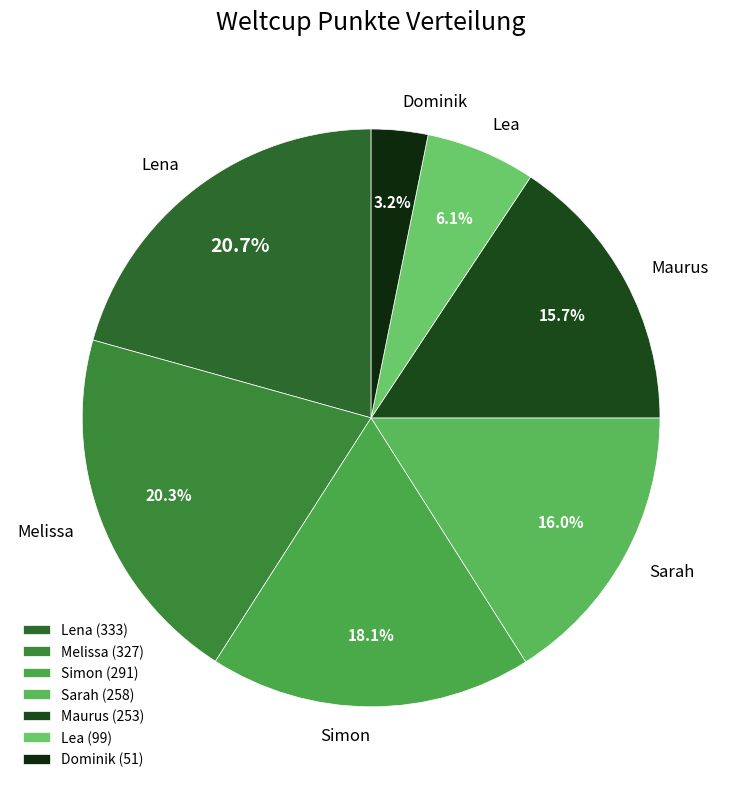

Which category has the smallest portion of the pie?

Dominik